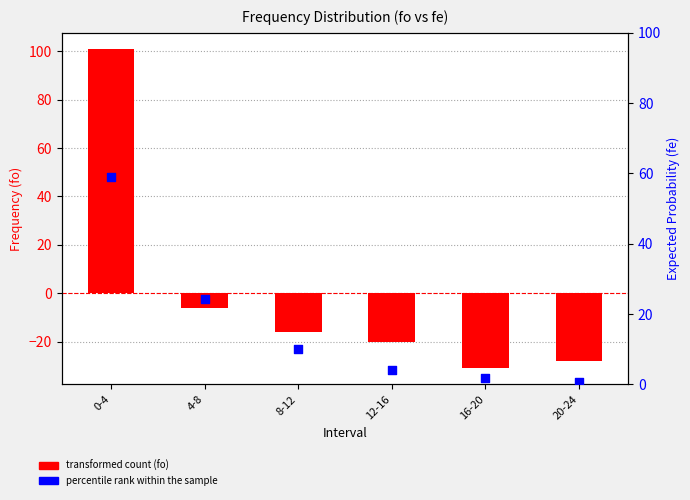

At which category is the sum across all series the highest?

0-4